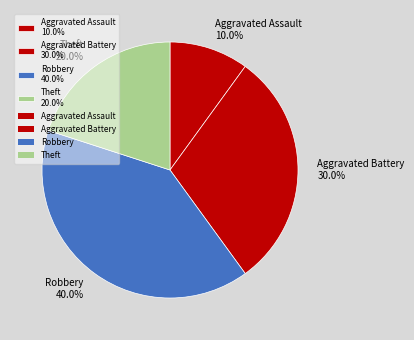

Rank the categories by value from highest to lowest.

Robbery 40.0%, Aggravated Battery 30.0%, Theft 20.0%, Aggravated Assault 10.0%